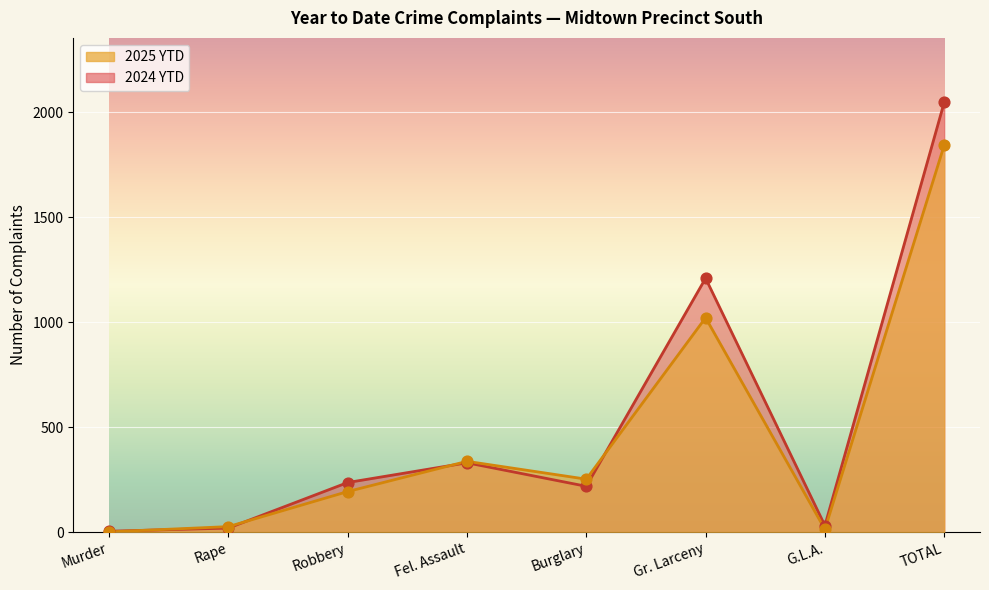

At which category is the sum across all series the highest?

TOTAL